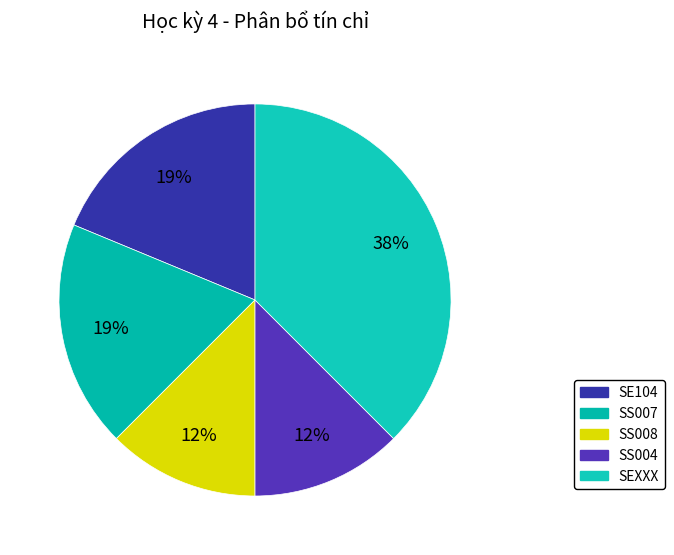

Between SS007 and SS004, which is larger?

SS007